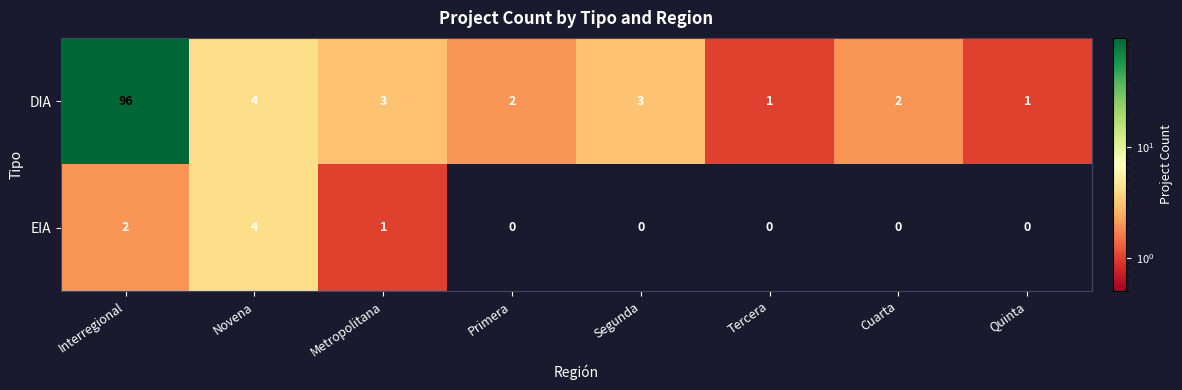

Reading left to right, list all the values displayed in this chart.

DIA: 96	4	3	2	3	1	2	1
EIA: 2	4	1	0	0	0	0	0